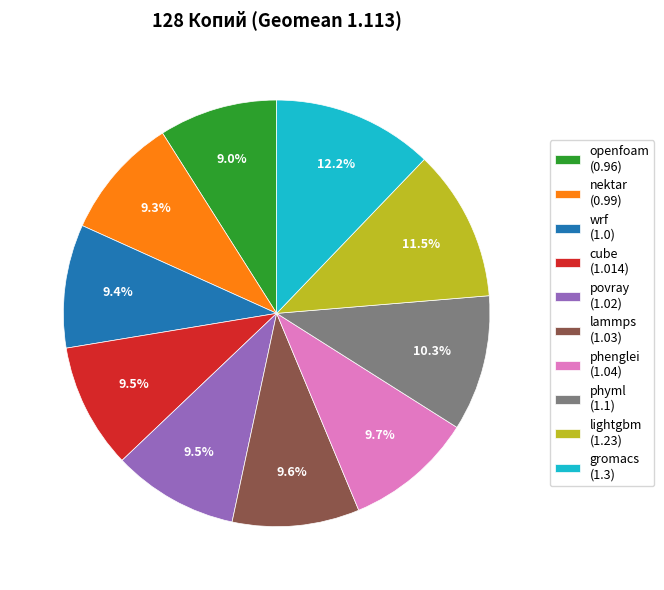

Between wrf (1.0) and lightgbm (1.23), which is larger?

lightgbm (1.23)